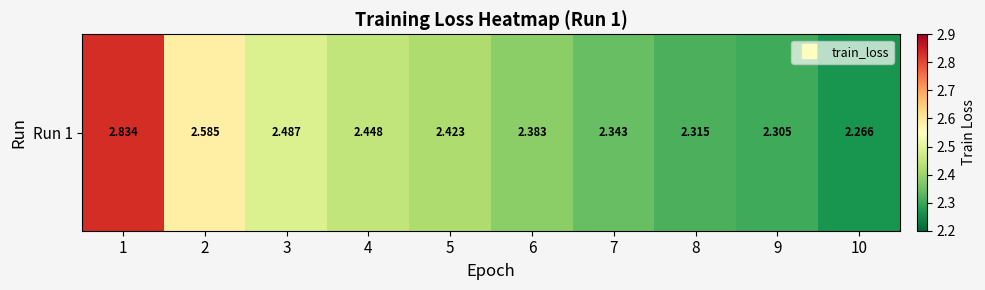

What is the change in value from 1 to 10?

-0.6